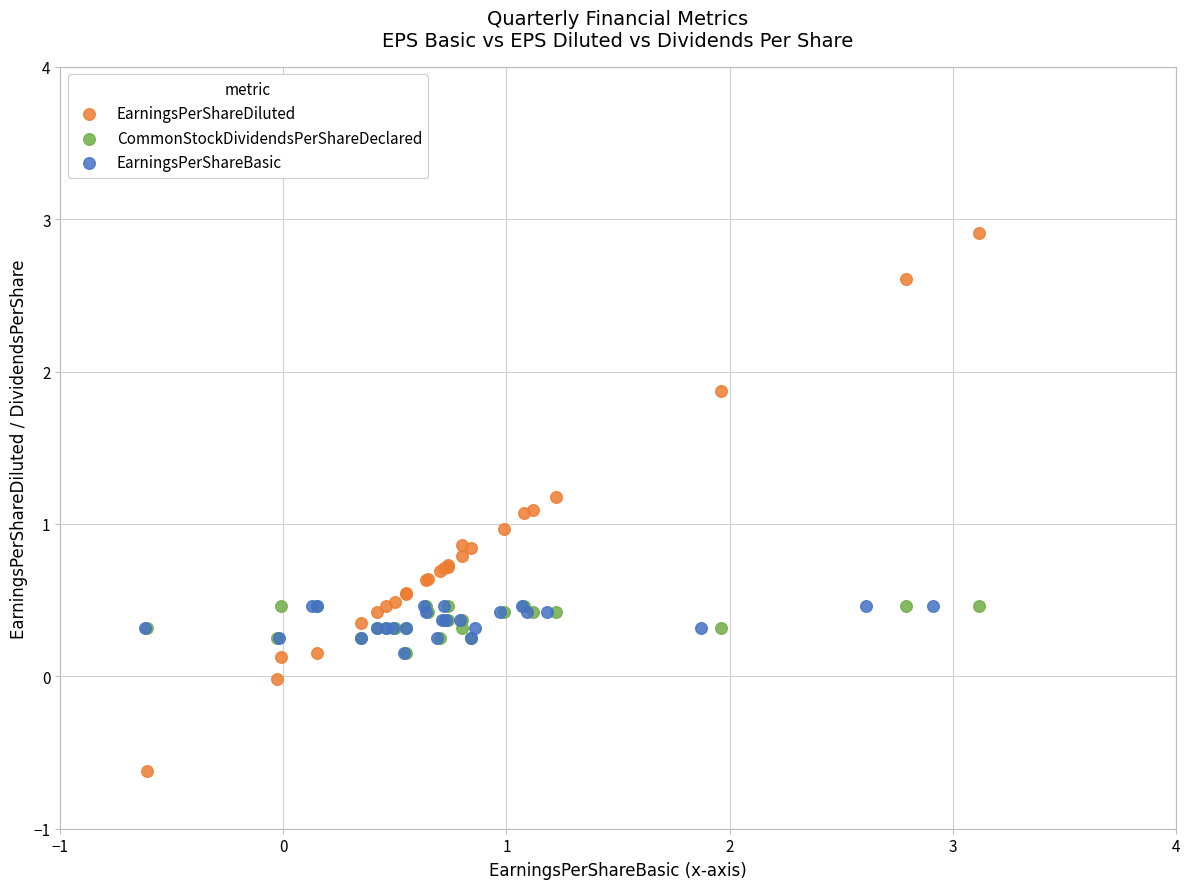

Which series has the widest spread of Y values?

EarningsPerShareDiluted